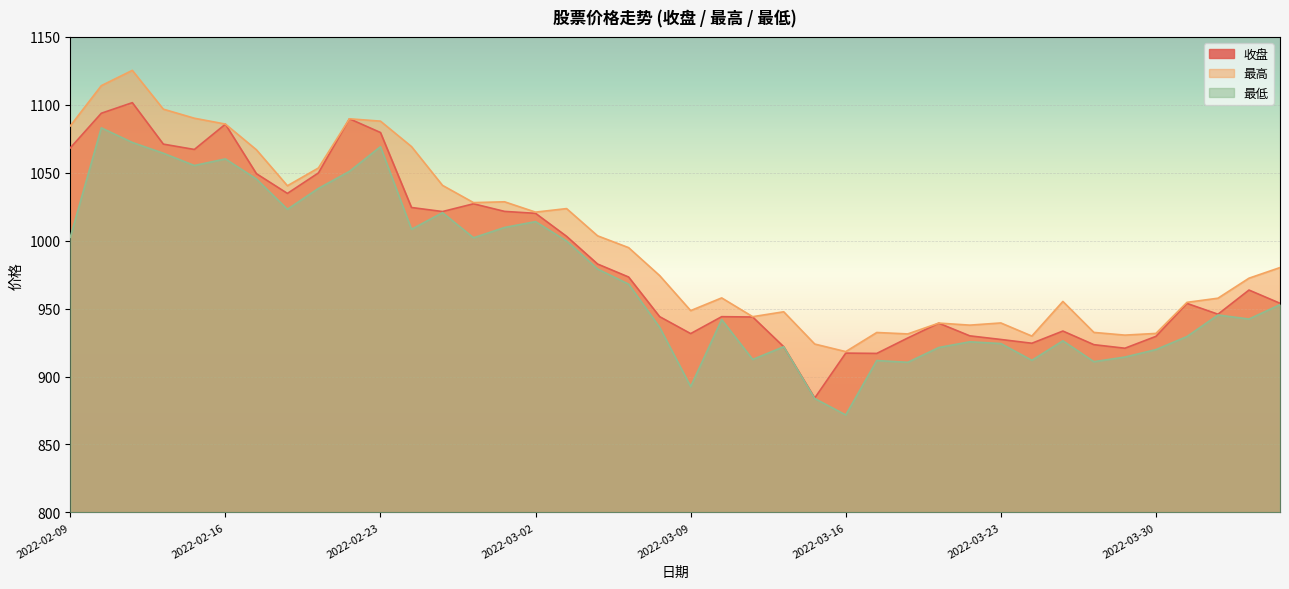

Which category has the highest value in the 最低 series?

2022-02-10